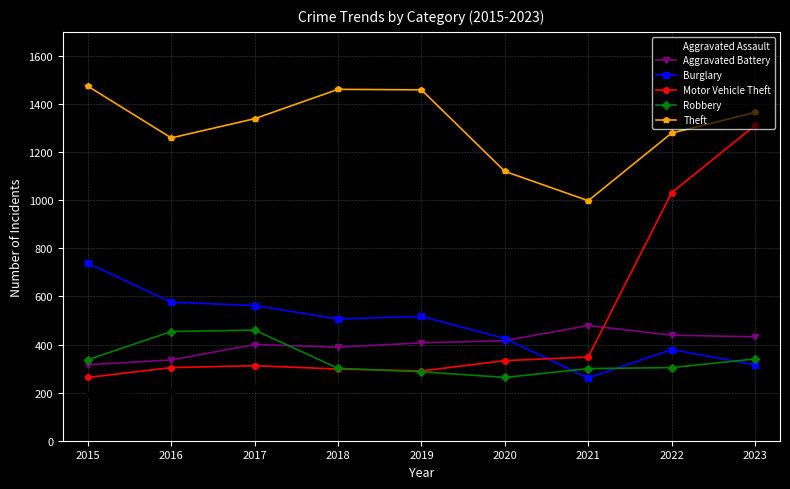

Where is Motor Vehicle Theft nearest to the value 787?

2022